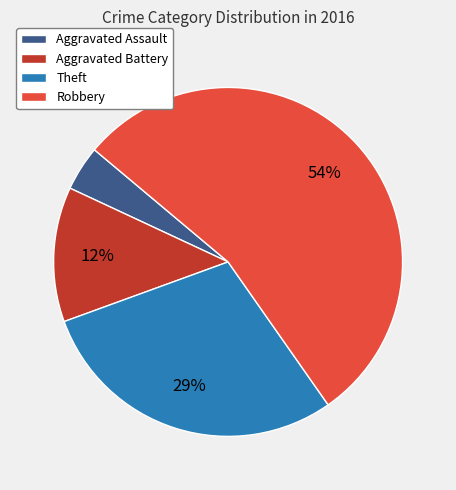

Between Robbery and Aggravated Assault, which is larger?

Robbery